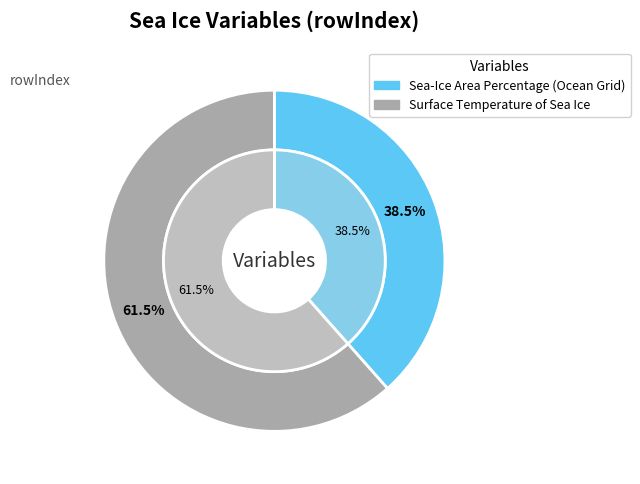

Combined, do Sea-Ice Area Percentage (Ocean Grid) and Surface Temperature of Sea Ice account for over 50%?

Yes